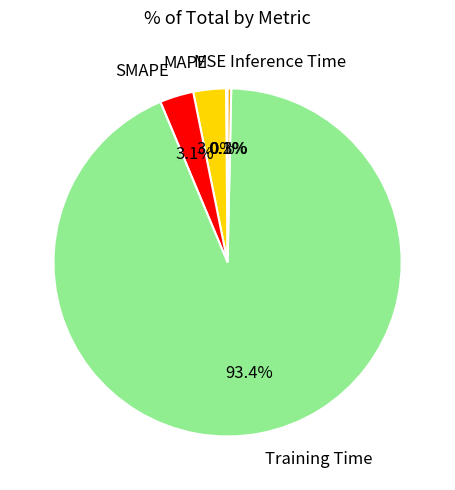

Does any single category account for the majority?

Yes